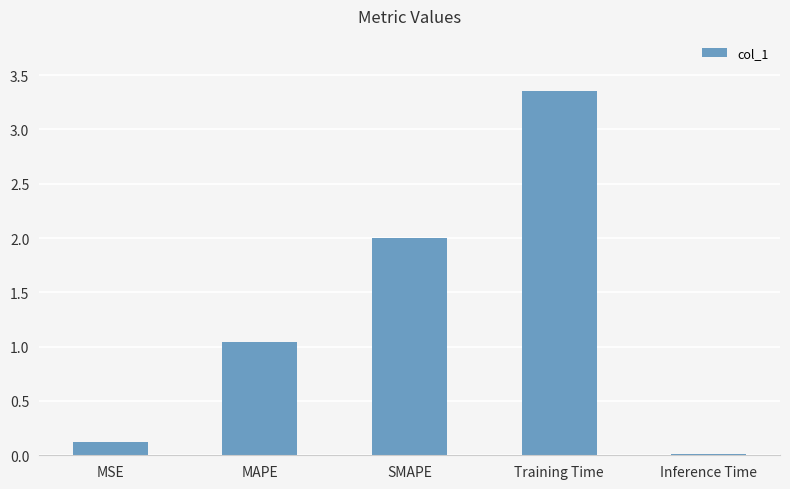

Rank the categories by value from lowest to highest.

Inference Time, MSE, MAPE, SMAPE, Training Time